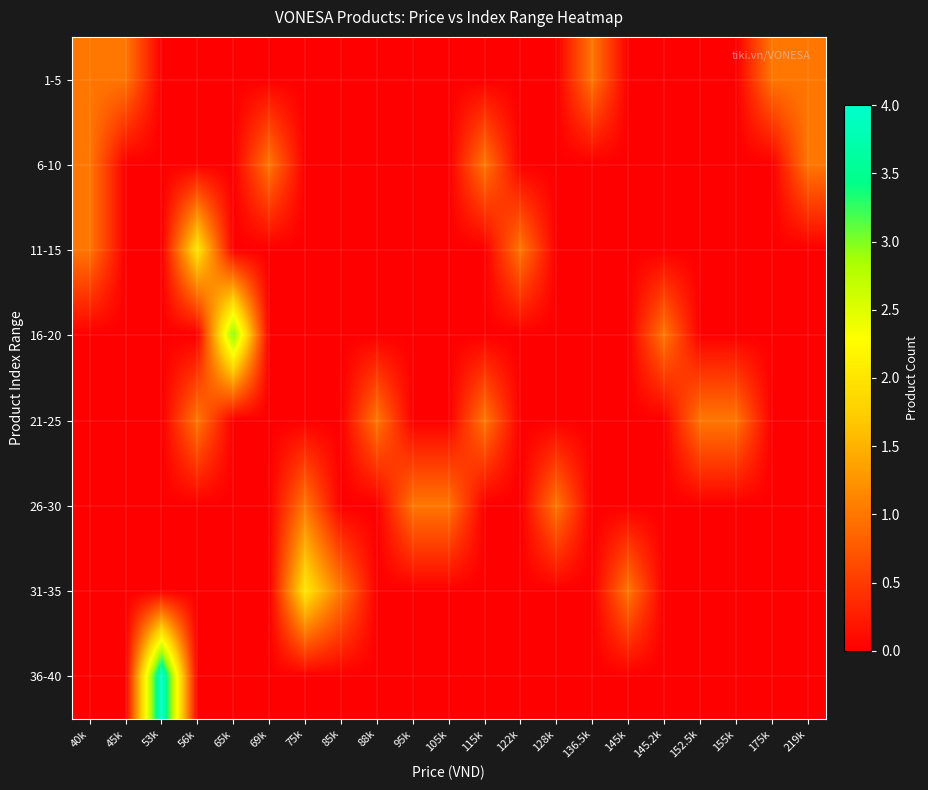

Reading left to right, list all the values displayed in this chart.

1-5: 40k=1	45k=1	53k=0	56k=0	65k=0	69k=0	75k=0	85k=0	88k=0	95k=0	105k=0	115k=0	122k=0	128k=0	136.5k=1	145k=0	145.2k=0	152.5k=0	155k=0	175k=1	219k=1
6-10: 40k=1	45k=0	53k=0	56k=0	65k=0	69k=1	75k=0	85k=0	88k=0	95k=0	105k=0	115k=1	122k=0	128k=0	136.5k=0	145k=0	145.2k=0	152.5k=0	155k=0	175k=0	219k=1
11-15: 40k=1	45k=0	53k=0	56k=2	65k=0	69k=0	75k=0	85k=0	88k=0	95k=0	105k=0	115k=0	122k=1	128k=0	136.5k=0	145k=0	145.2k=0	152.5k=0	155k=0	175k=0	219k=0
16-20: 40k=0	45k=0	53k=0	56k=0	65k=3	69k=0	75k=0	85k=0	88k=0	95k=0	105k=0	115k=0	122k=0	128k=0	136.5k=0	145k=0	145.2k=1	152.5k=0	155k=0	175k=0	219k=0
21-25: 40k=0	45k=0	53k=0	56k=1	65k=0	69k=0	75k=0	85k=0	88k=1	95k=0	105k=0	115k=1	122k=0	128k=0	136.5k=0	145k=0	145.2k=0	152.5k=1	155k=1	175k=0	219k=0
26-30: 40k=0	45k=0	53k=0	56k=0	65k=0	69k=0	75k=1	85k=0	88k=0	95k=1	105k=1	115k=0	122k=0	128k=1	136.5k=0	145k=0	145.2k=0	152.5k=0	155k=0	175k=0	219k=0
31-35: 40k=0	45k=0	53k=0	56k=0	65k=0	69k=0	75k=2	85k=1	88k=0	95k=0	105k=0	115k=0	122k=0	128k=0	136.5k=0	145k=1	145.2k=0	152.5k=0	155k=0	175k=0	219k=0
36-40: 40k=0	45k=0	53k=4	56k=0	65k=0	69k=0	75k=0	85k=0	88k=0	95k=0	105k=0	115k=0	122k=0	128k=0	136.5k=0	145k=0	145.2k=0	152.5k=0	155k=0	175k=0	219k=0